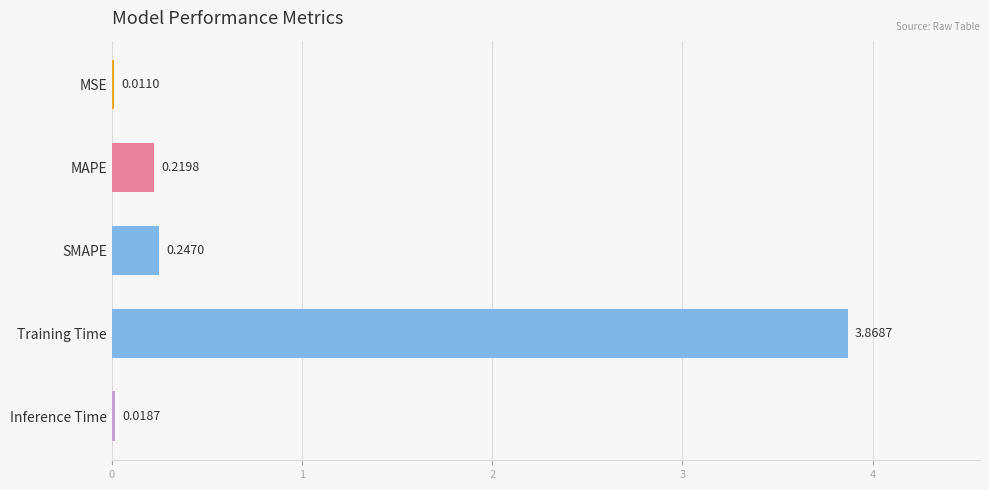

What is the sum of all values?

4.4